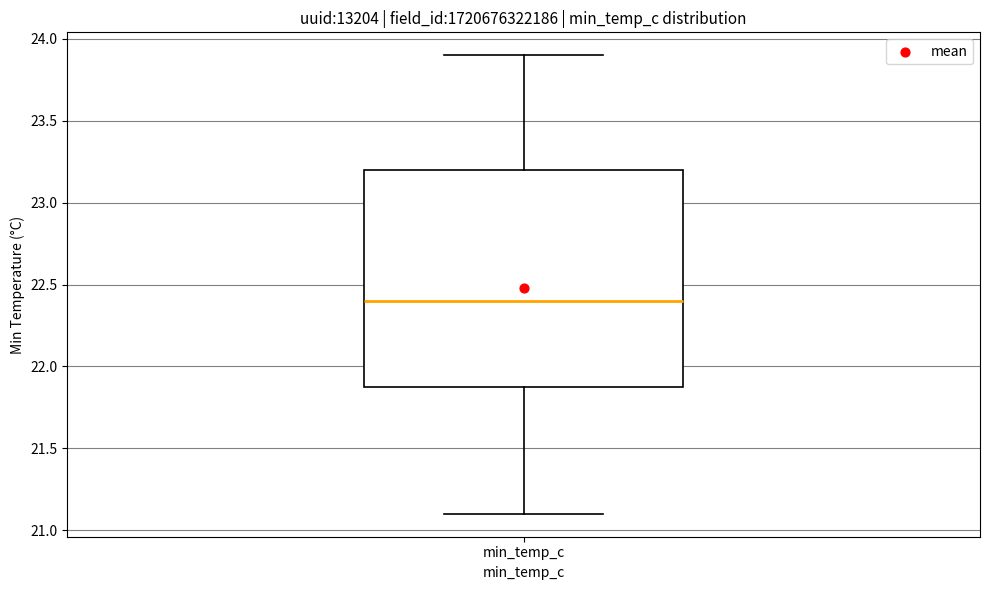

Transcribe this box plot: give where the median line is, the range the box spans, and where the two whiskers end, as read against the y-axis. The values are not printed on the chart, so give them approximately, as read against the axis.

median 22.4, box 21.9 to 23.2, whiskers 21.1 to 23.9